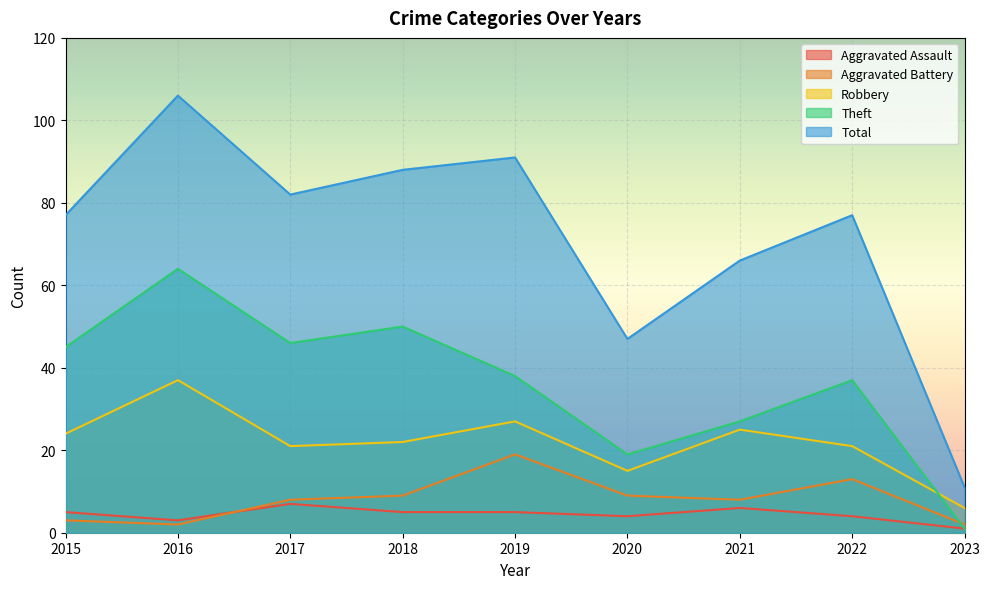

The Aggravated Assault series shows 2 at 2021. True or false?

False